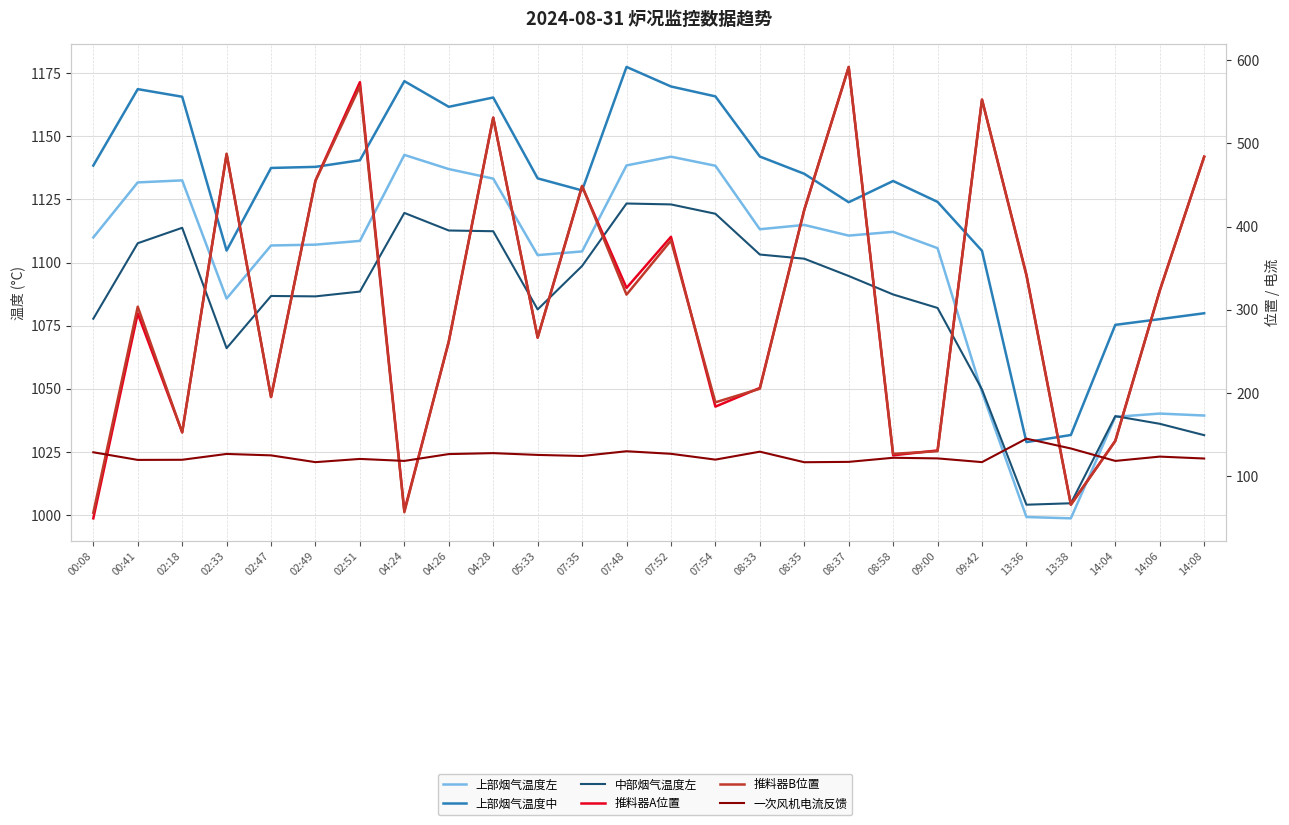

The 上部烟气温度左 series shows 1138.4 at 07:48. True or false?

True